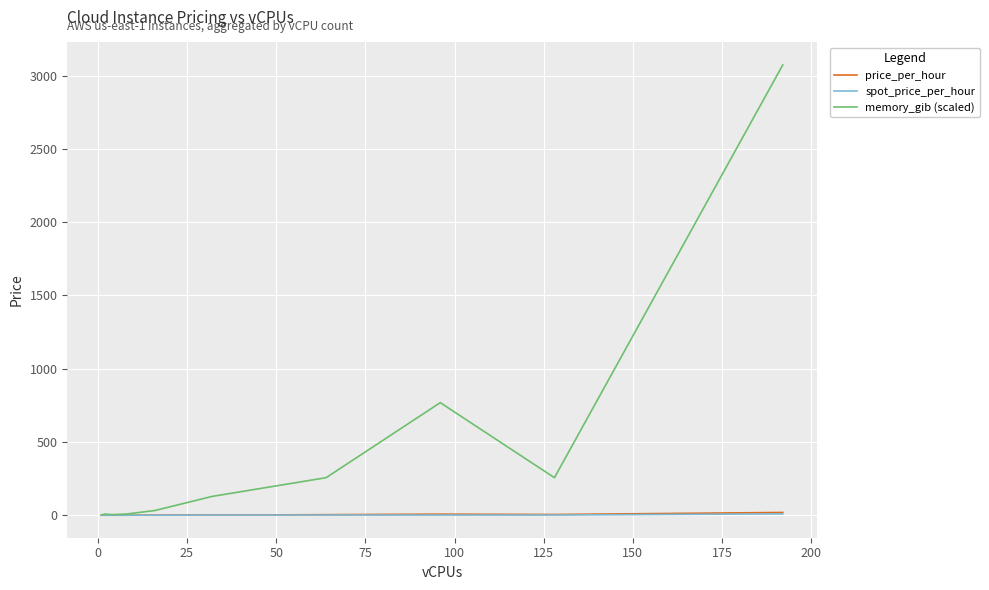

Which series has the largest total across all categories?

memory_gib (scaled)